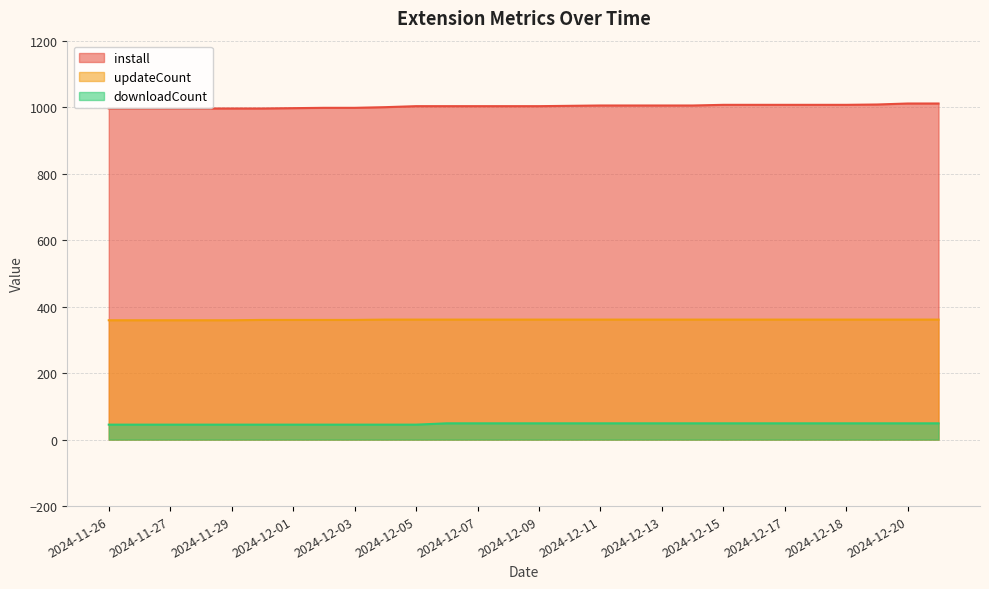

Is the value of updateCount at 2024-12-20 greater than the value of install at 2024-12-10?

No